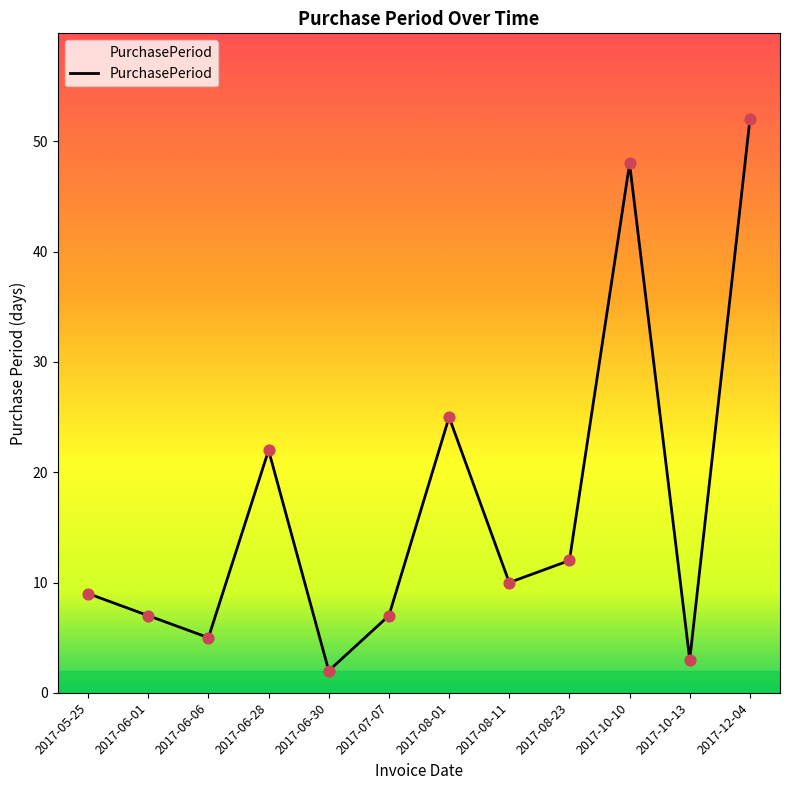

What is the ratio of the value at 2017-08-11 to the value at 2017-08-23?

0.8